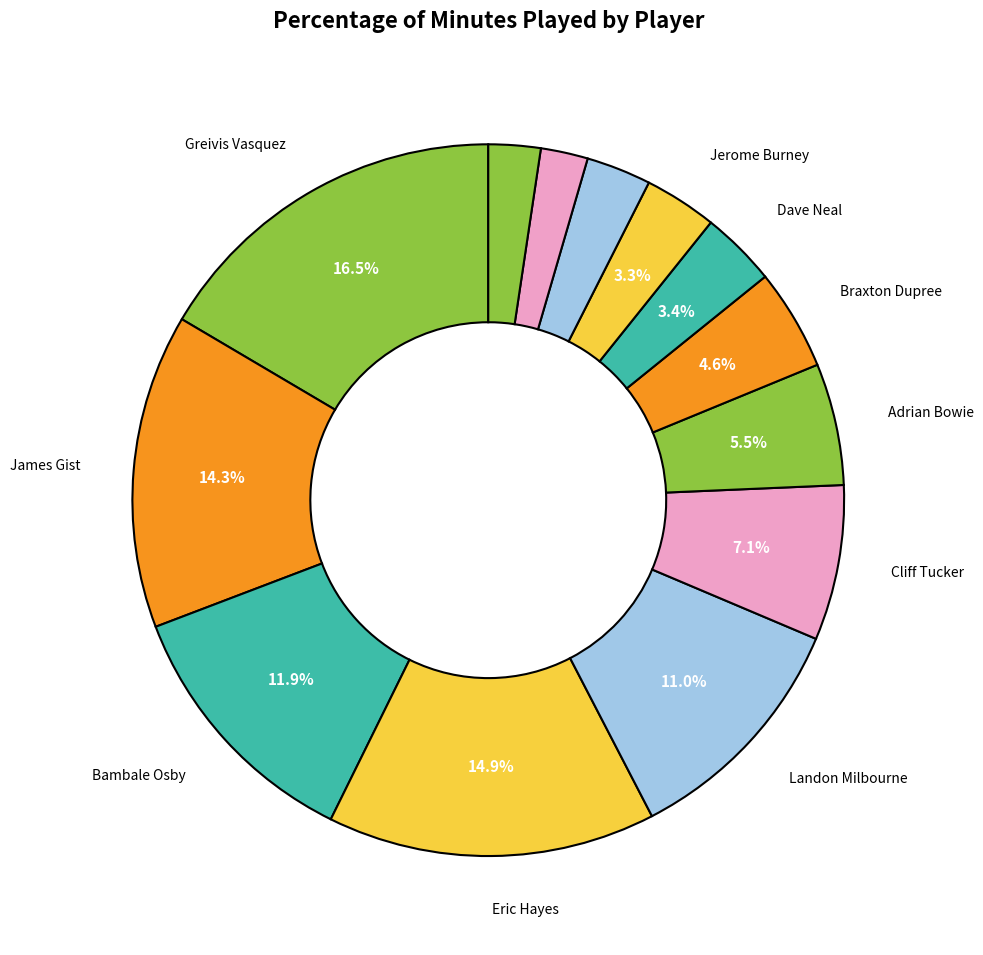

How many slices are in this pie chart?

13